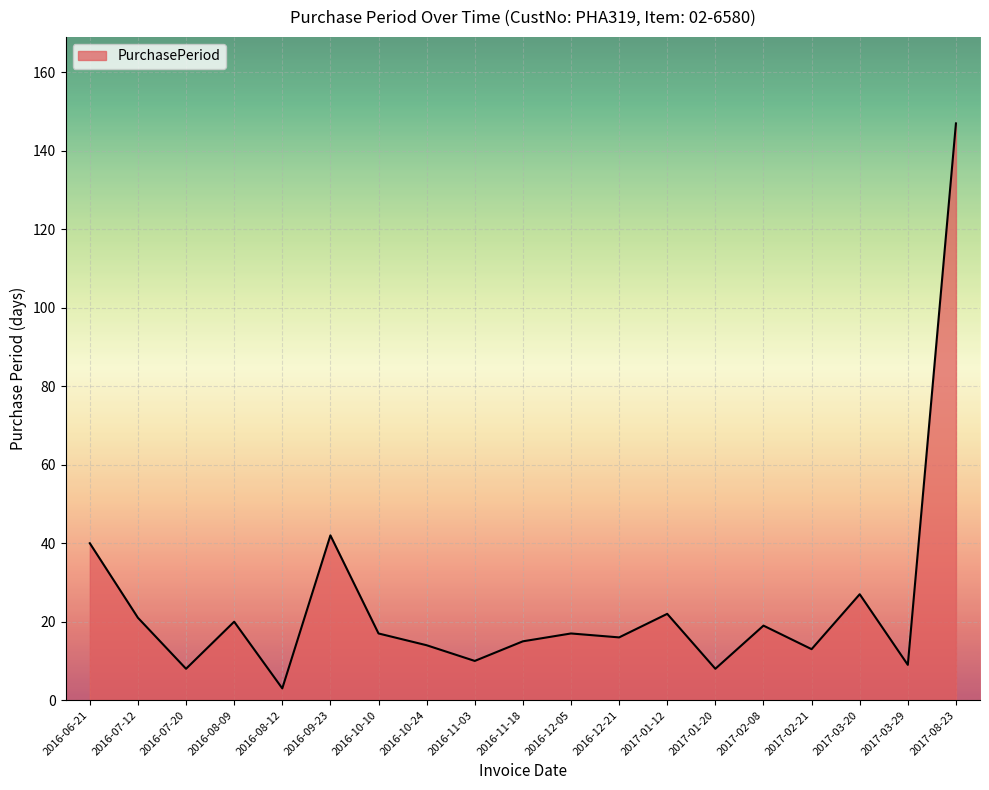

What position from the right is 2016-08-09?

16